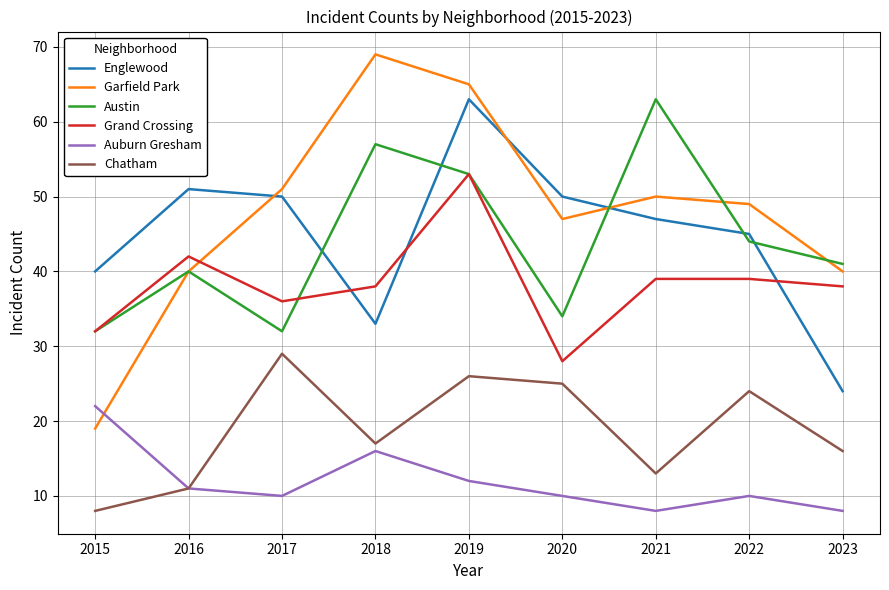

What is the sum of all Austin values?

396